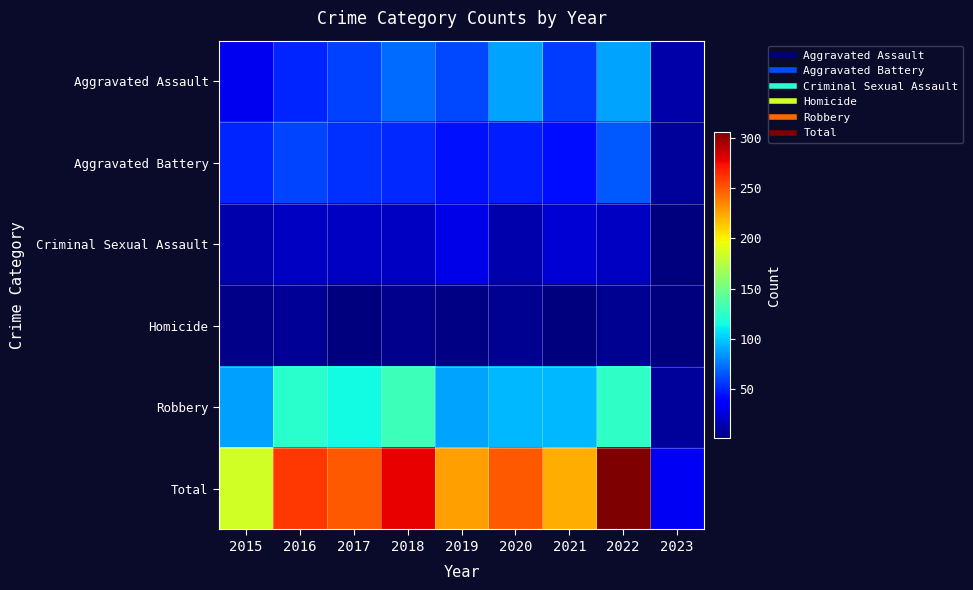

What is the greatest value displayed?

306